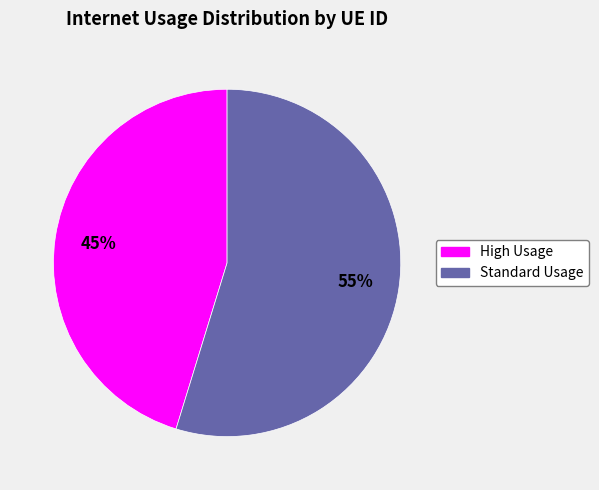

Is there a majority slice in this chart?

Yes